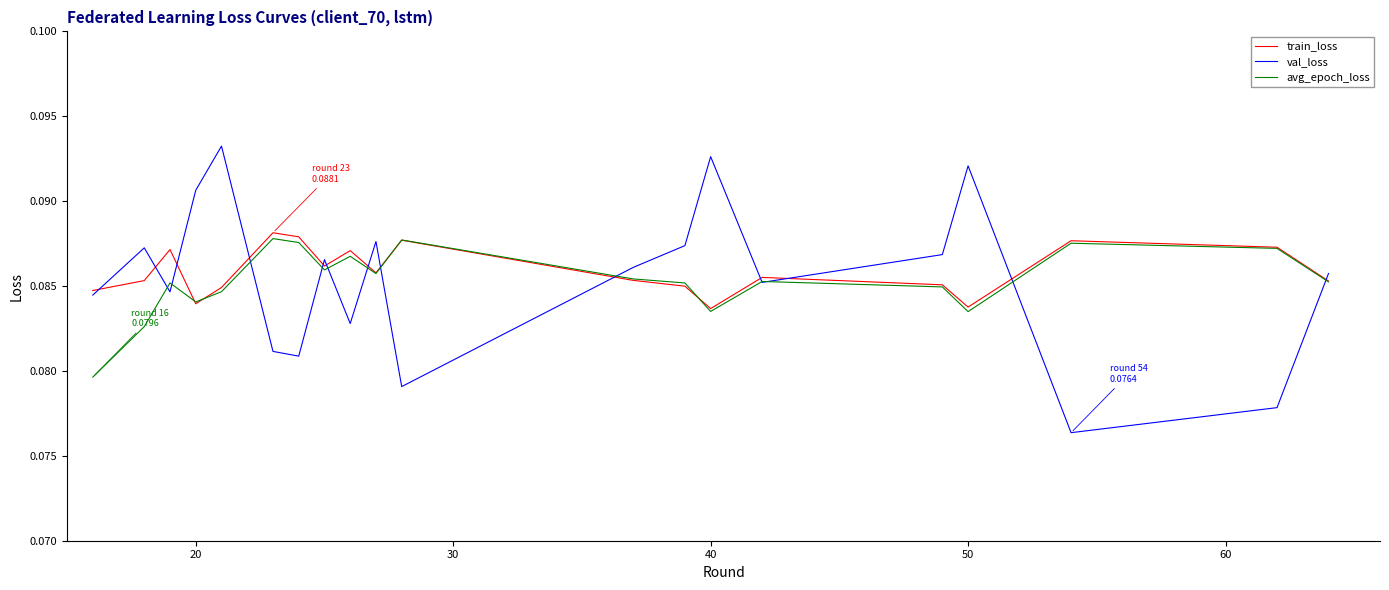

Which series has the widest spread of values?

val_loss